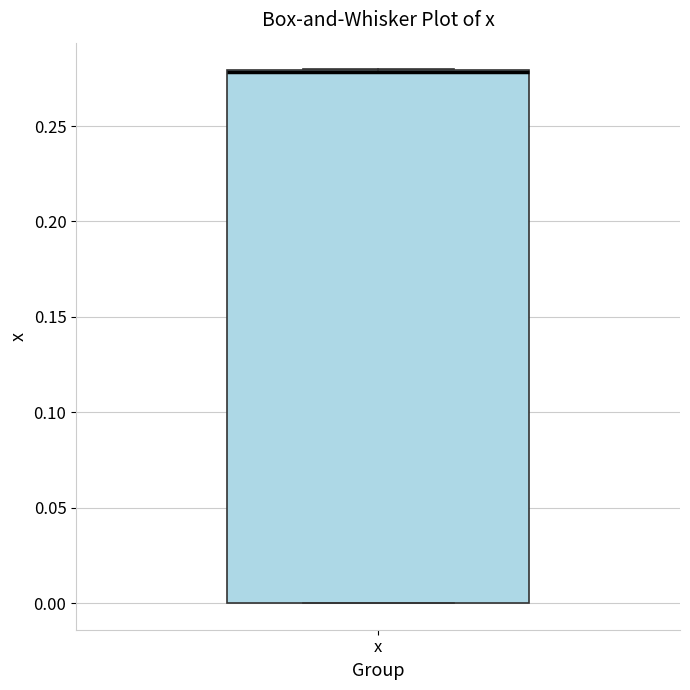

Read this box plot against the y-axis: the position of the median line, the range covered by the box, and the ends of both whiskers. The values are not printed on the chart, so give them approximately, as read against the axis.

median 0.28 (drawn on the box's upper edge), box 0.00 to 0.28, whiskers 0.00 to 0.28